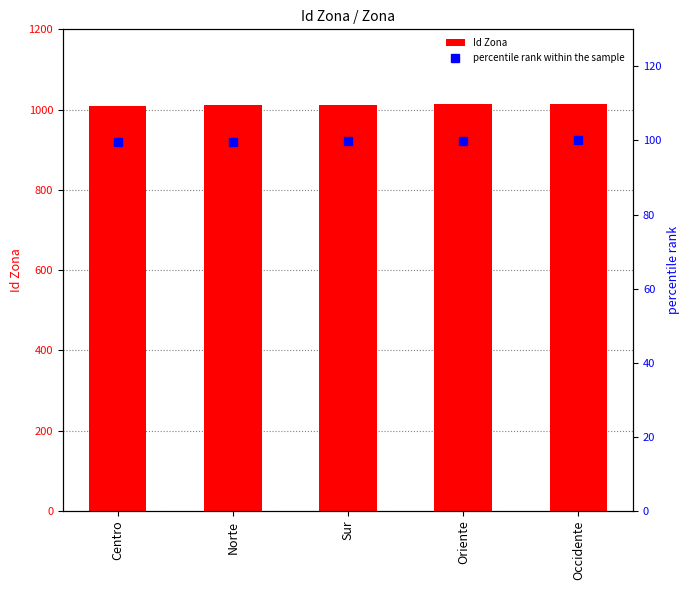

Is it true that percentile rank within the sample equals 99.8 at Sur?

True